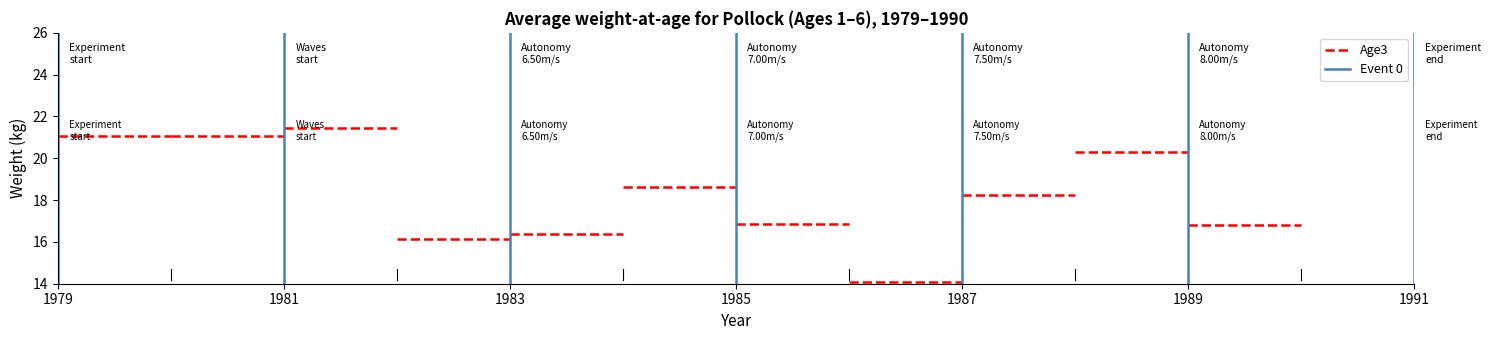

What are all the series names shown in the legend?

Age3, Event 0